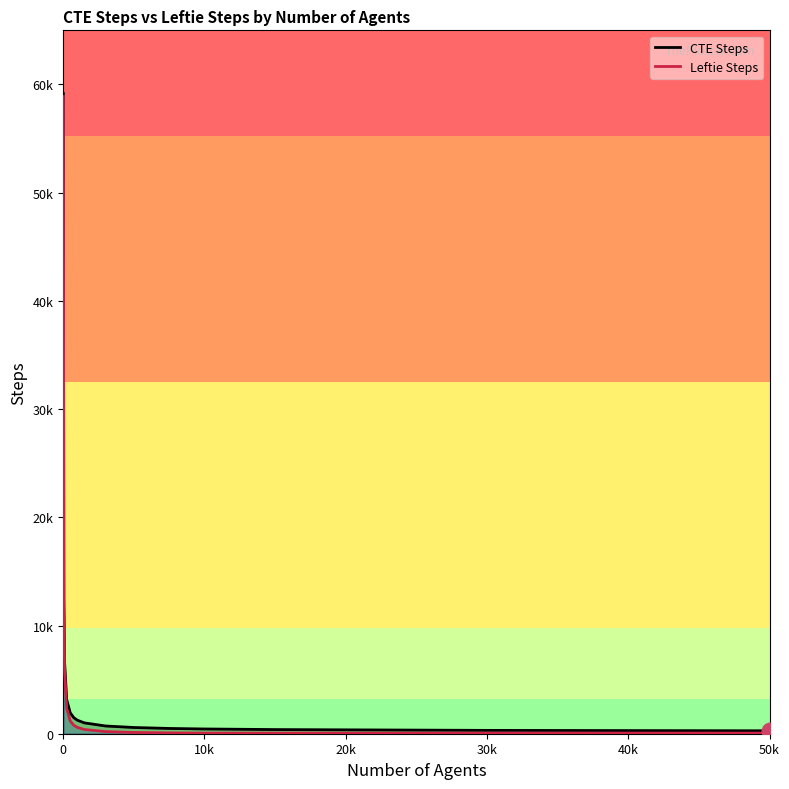

What is the label of the 15th point from the left?

50k